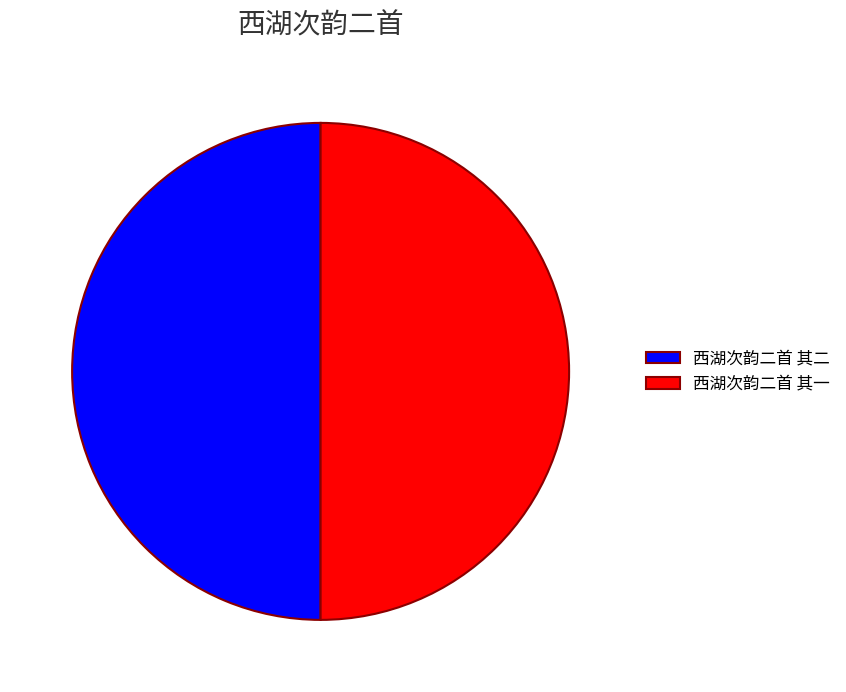

What is the ratio of the value at 西湖次韵二首 其二 to the value at 西湖次韵二首 其一?

1.0